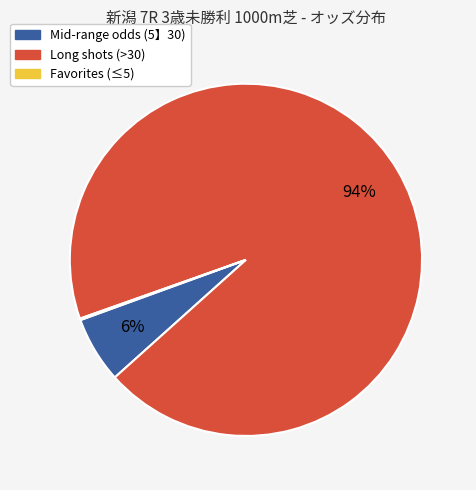

To the nearest percent, what is the difference between the largest and smallest slice percentages?

94%